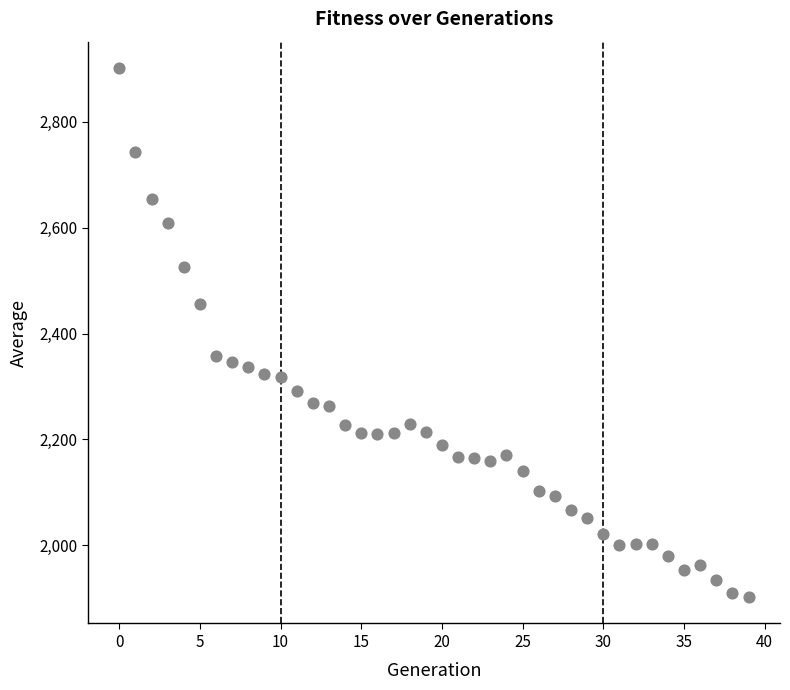

What Y value in the scatter plot is closest to 2401?

2358.0